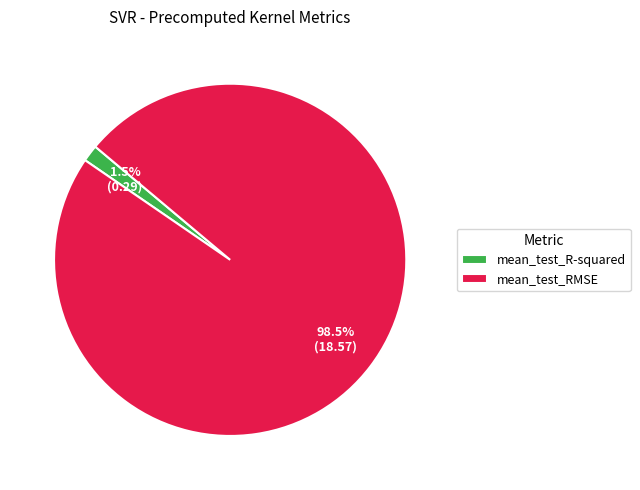

What is the largest slice in the pie chart?

mean_test_RMSE